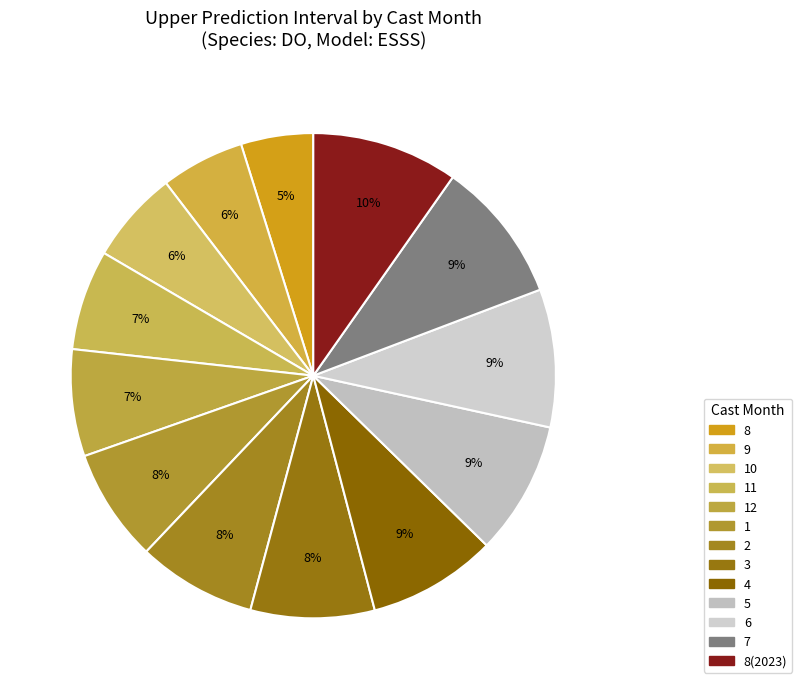

Is 8(2023) the majority of the pie?

No